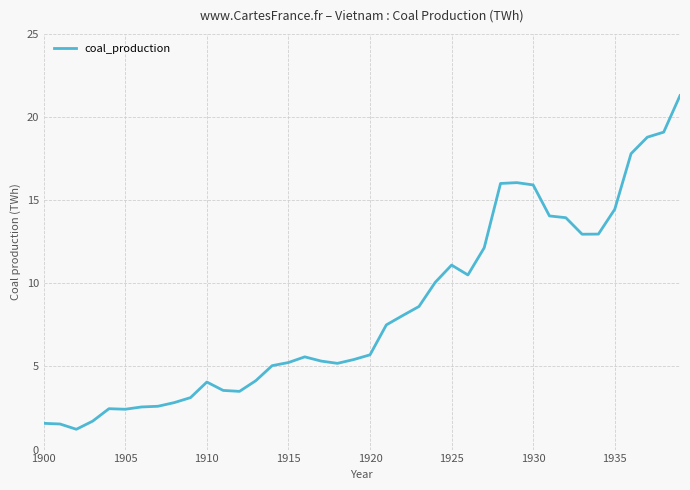

What is the difference between the maximum and minimum values?

20.1